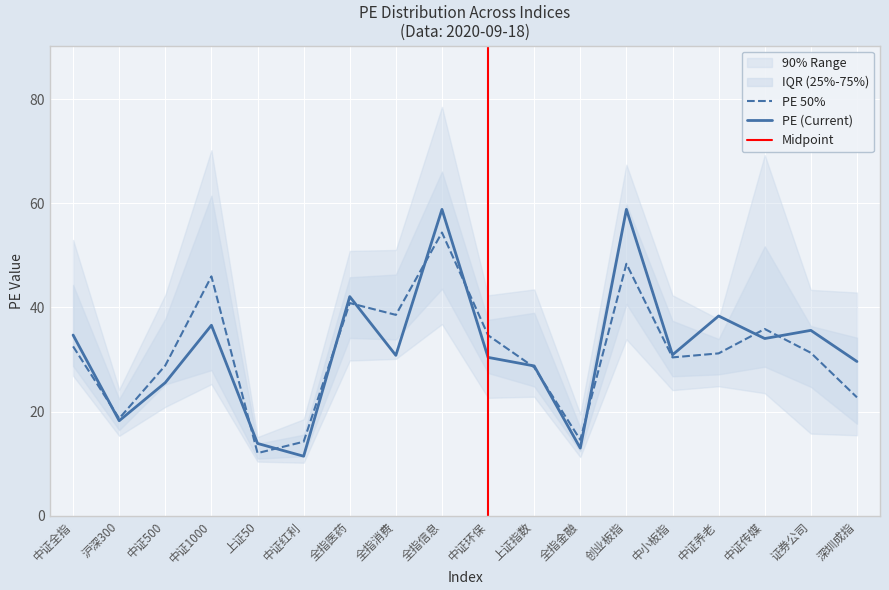

True or false: PE 75% has a value of 34.0 at 中证养老.

True